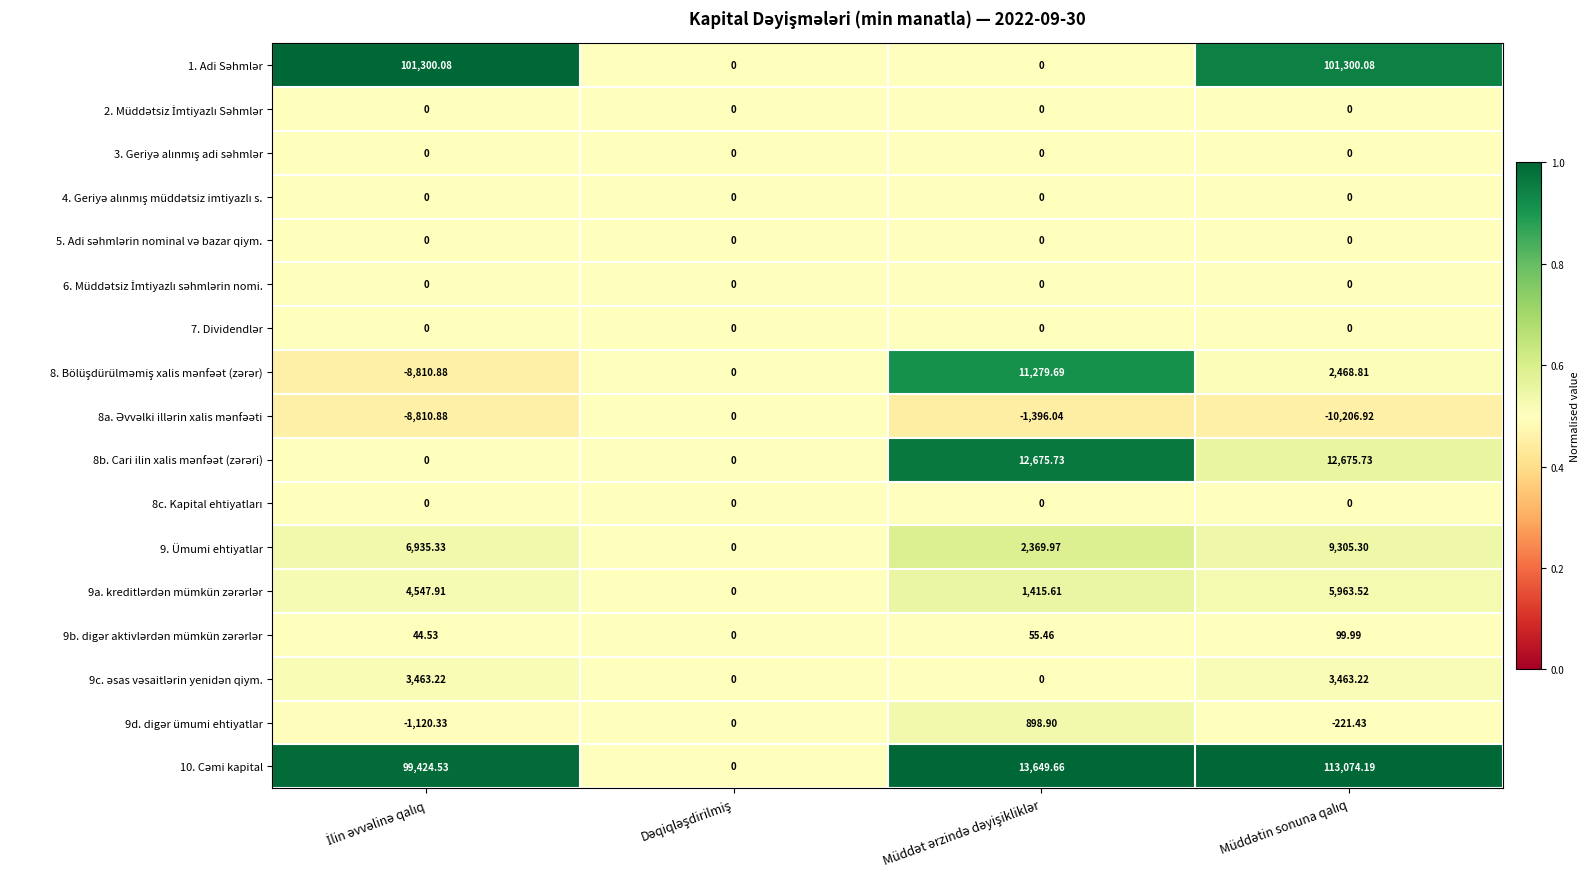

What is the smallest value displayed?

-10206.9